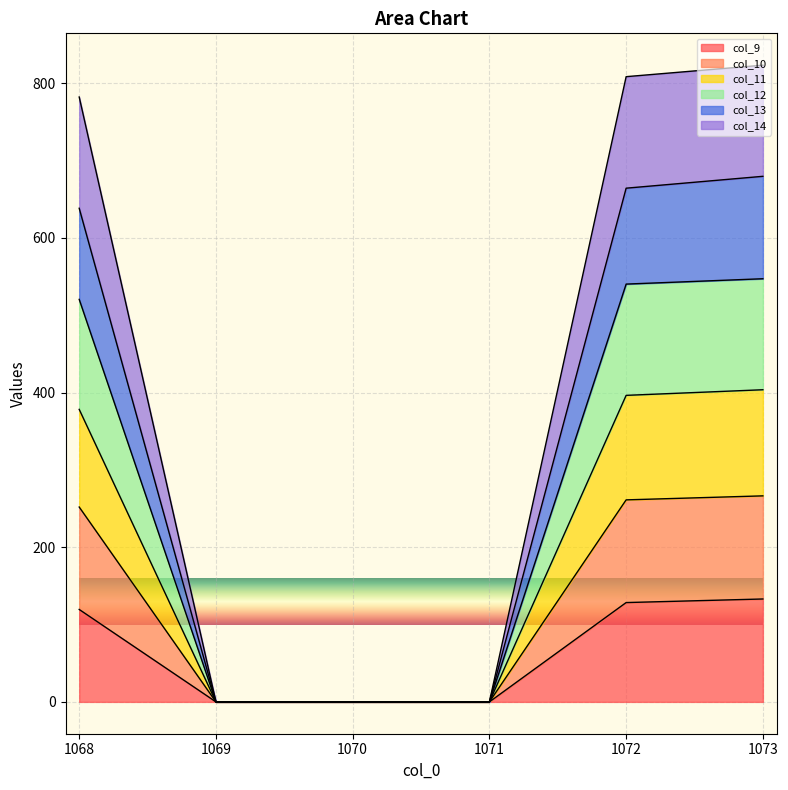

What is the highest value of the col_9 series?

133.0